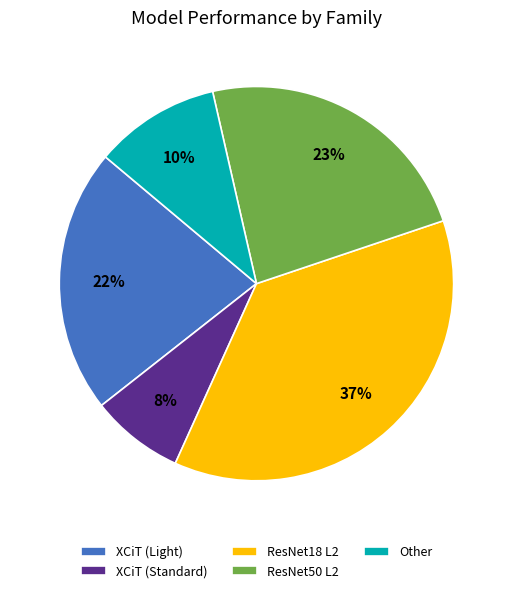

Which slice is the largest?

ResNet18 L2